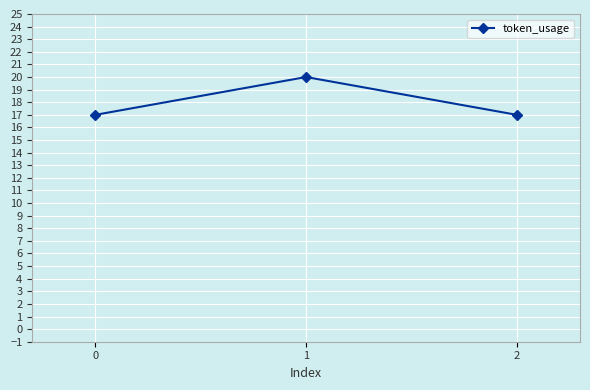

What is the average value?

18